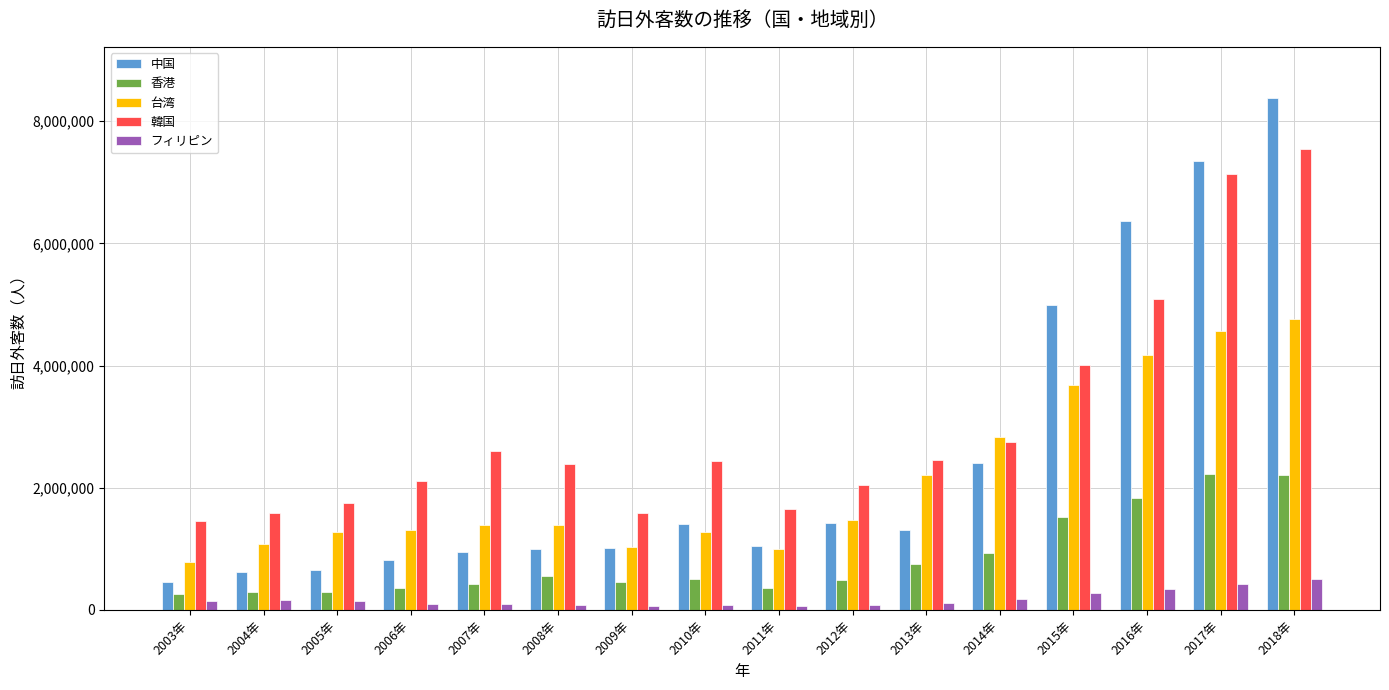

How many bars are there in total?

80